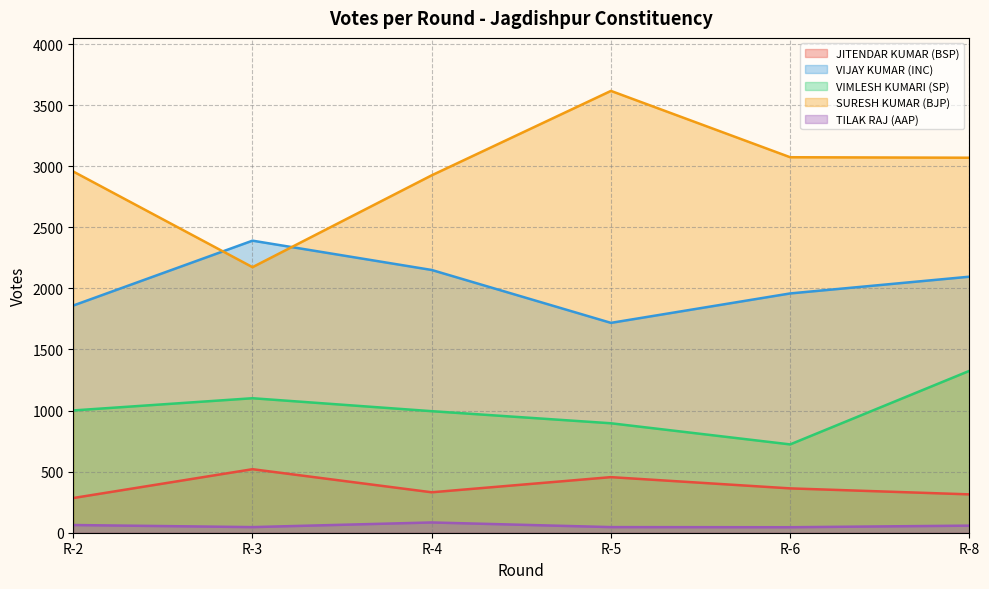

What is the value of the VIMLESH KUMARI (SP) point at the 3rd from the left?

995